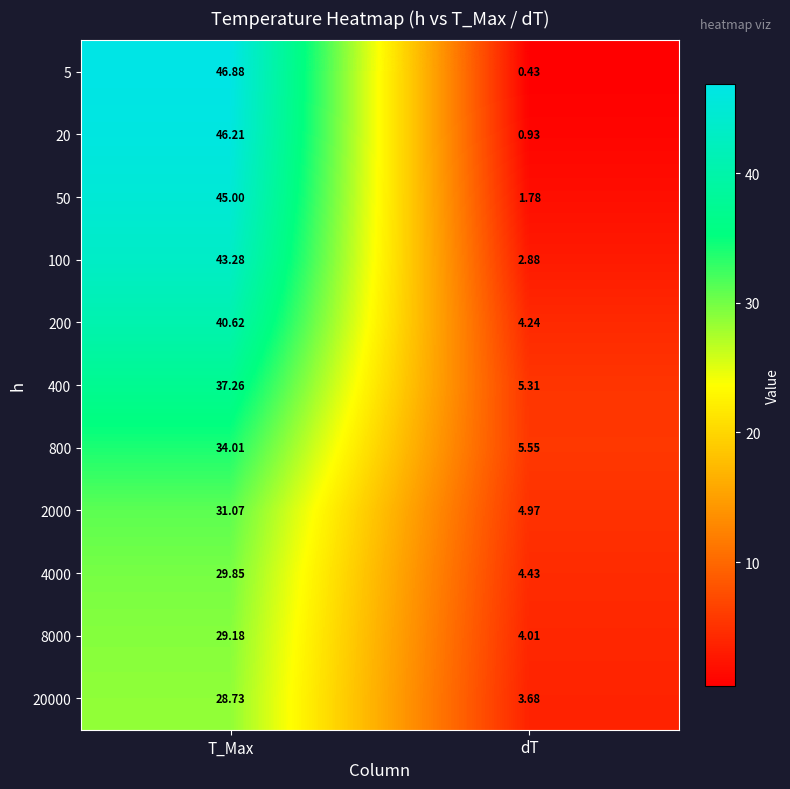

At which label does 2000 first exceed 31?

T_Max